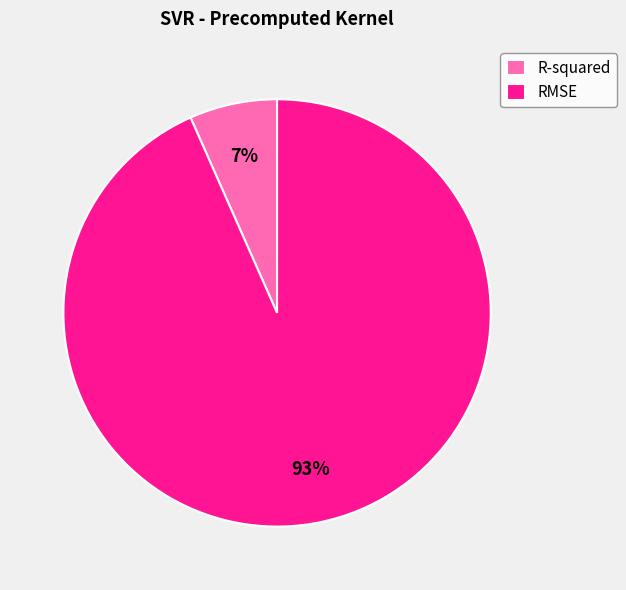

Is it true that RMSE is 93% of the pie?

True